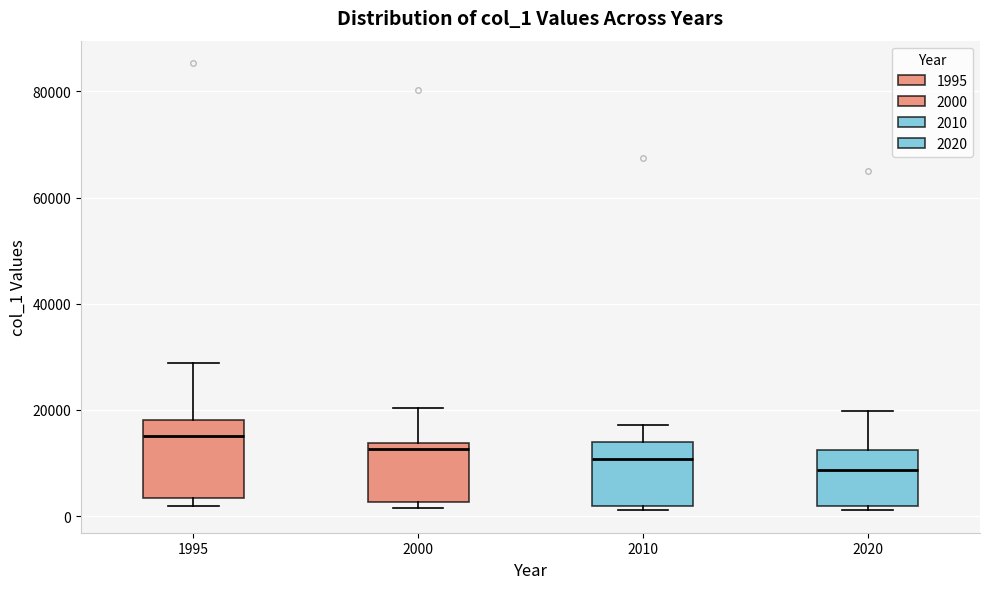

Which box is the tallest, from its lower edge to its upper edge?

1995